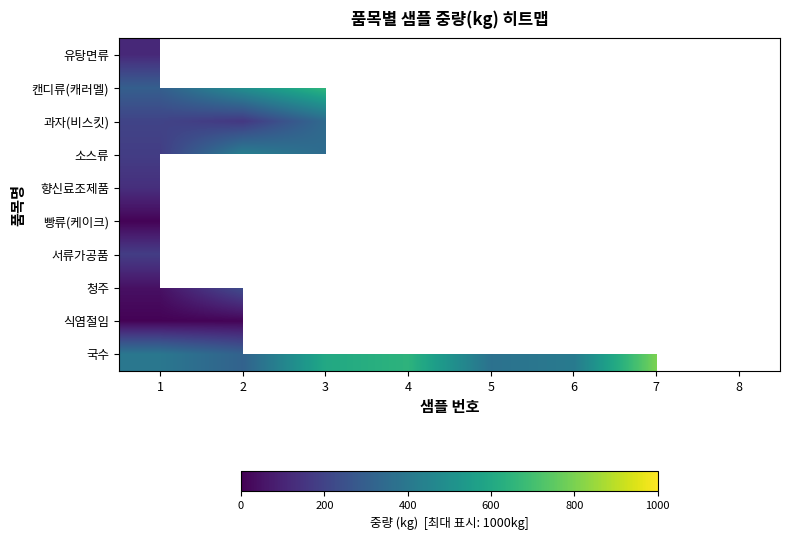

List the series in order of their peak value, lowest first.

빵류(케이크), 식염절임, 유탕면류, 향신료조제품, 서류가공품, 과자(비스킷), 소스류, 캔디류(캐러멜), 국수, 청주